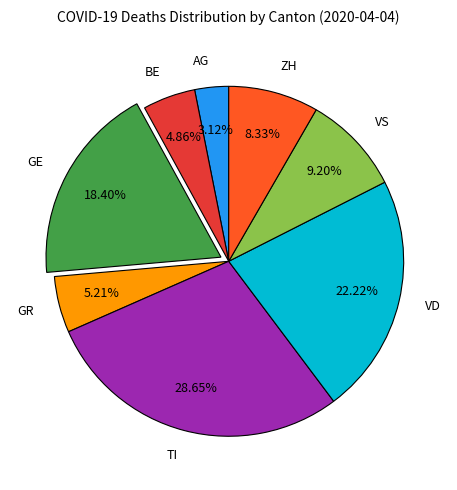

Is it true that GE is 18% of the pie?

True